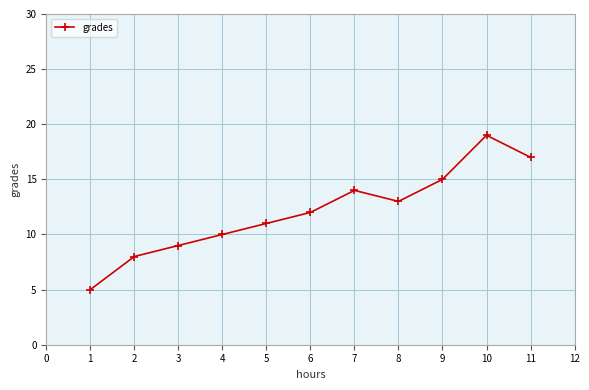

What is the ratio of the value at 10 to the value at 11?

1.1